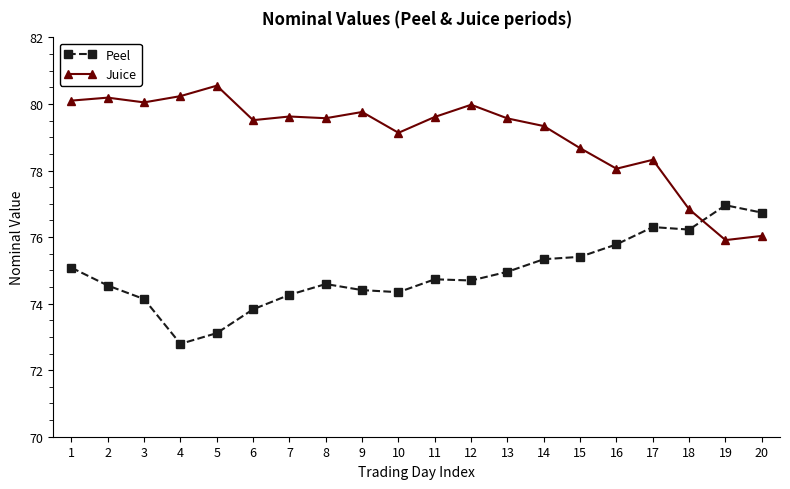

Rank the series at 11 from lowest to highest value.

Peel, Juice